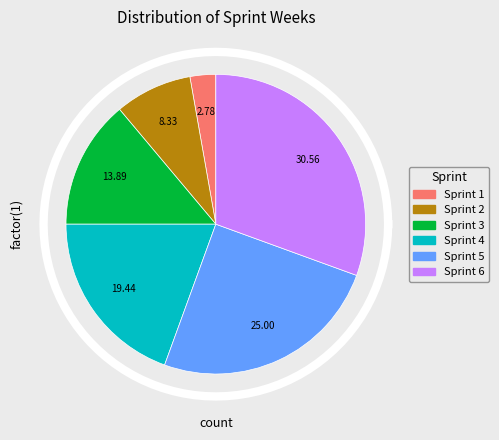

Is it true that Sprint 5 is 25% of the pie?

True